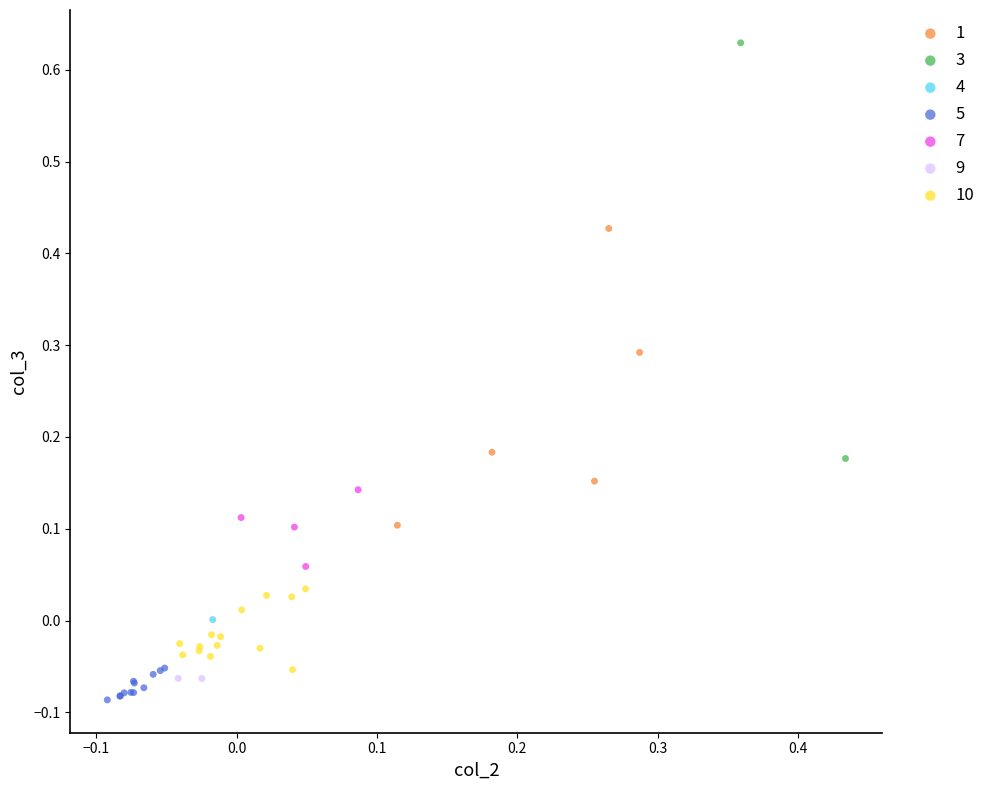

Which series reaches the minimum Y coordinate?

5